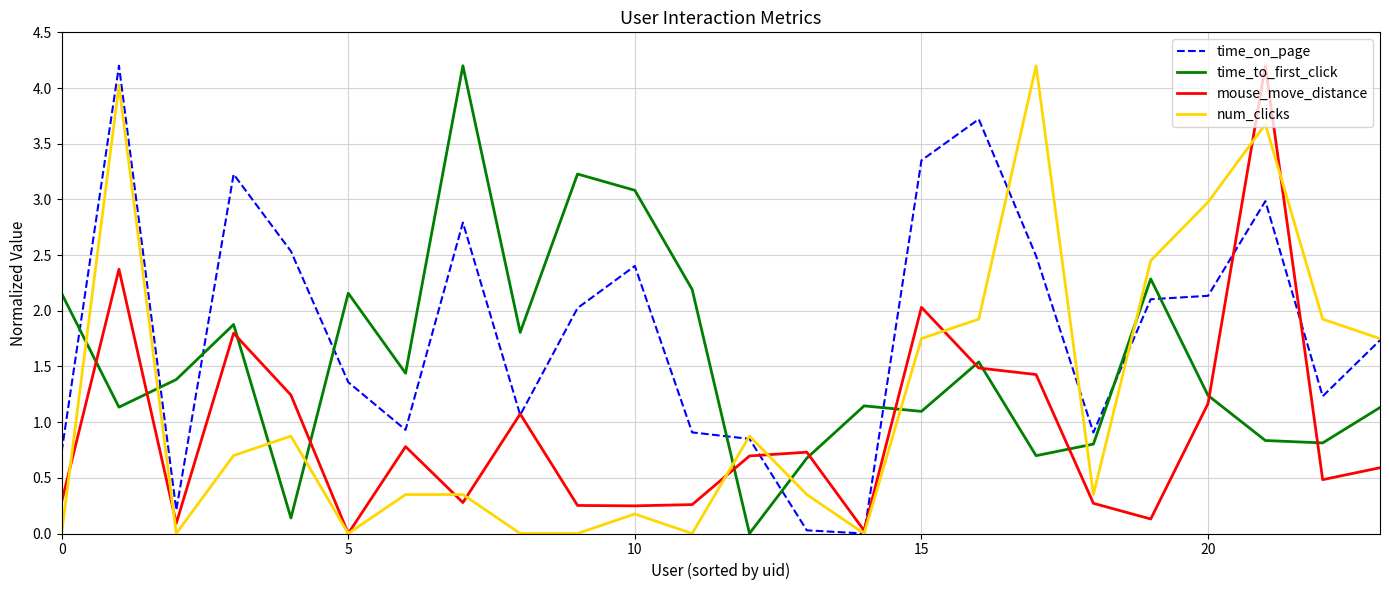

True or false: mouse_move_distance and time_to_first_click cross at least once.

True